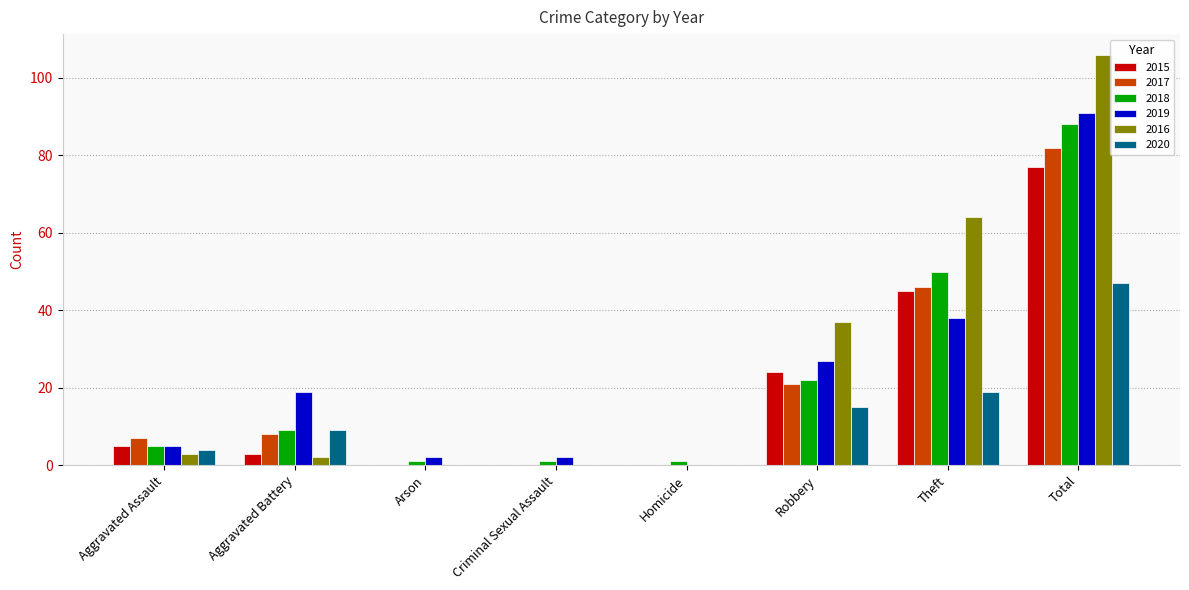

What is the sum of the 2017 values at Robbery and Total?

103